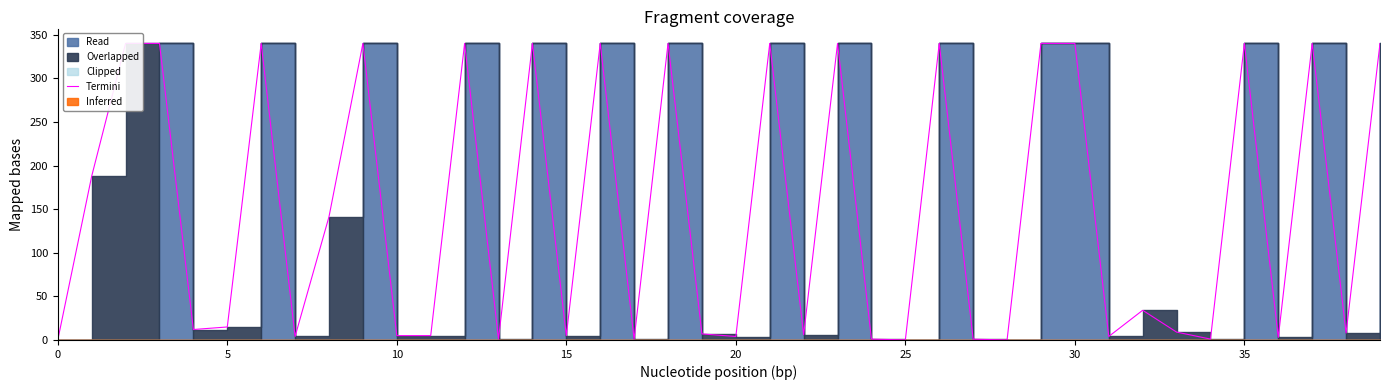

How many points are higher than both their immediate neighbors (excluding endpoints)?

14